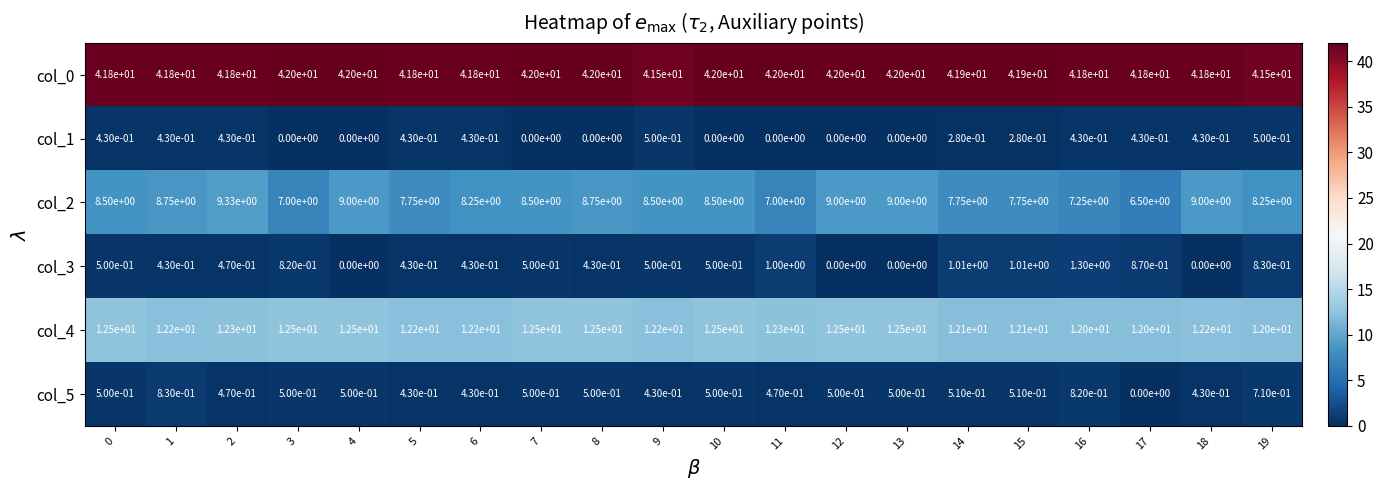

True or false: col_3 has a value of 0.5 at 2.

True